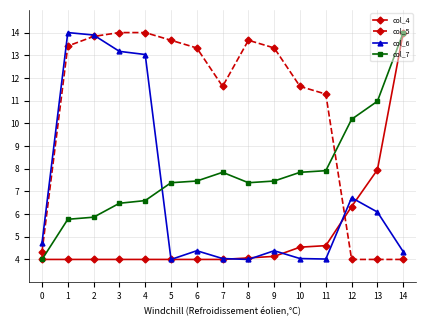

What is the difference between the highest and lowest values at 6?

9.3